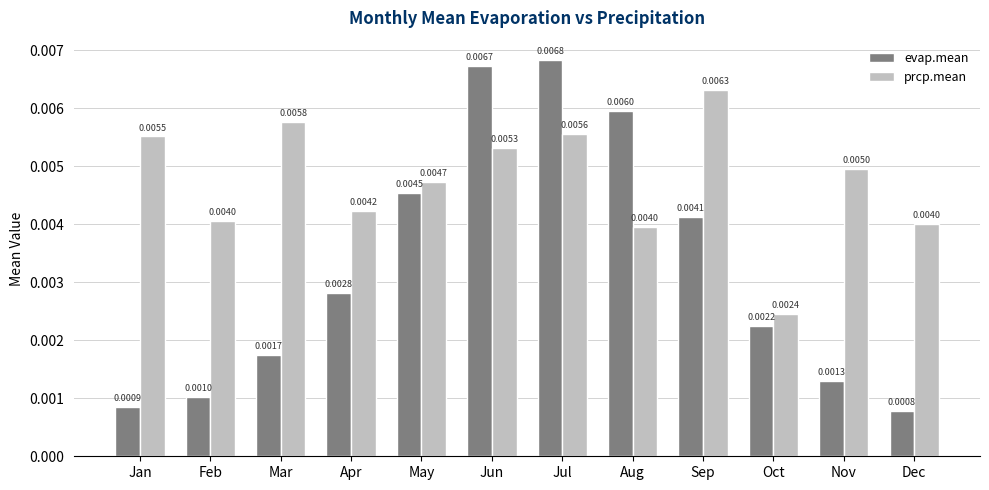

Which category has the highest value in the evap.mean series?

Jul